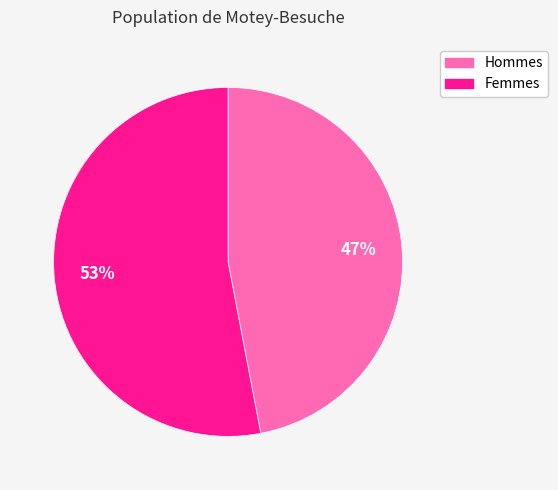

Do Hommes and Femmes together represent more than half of the pie?

Yes